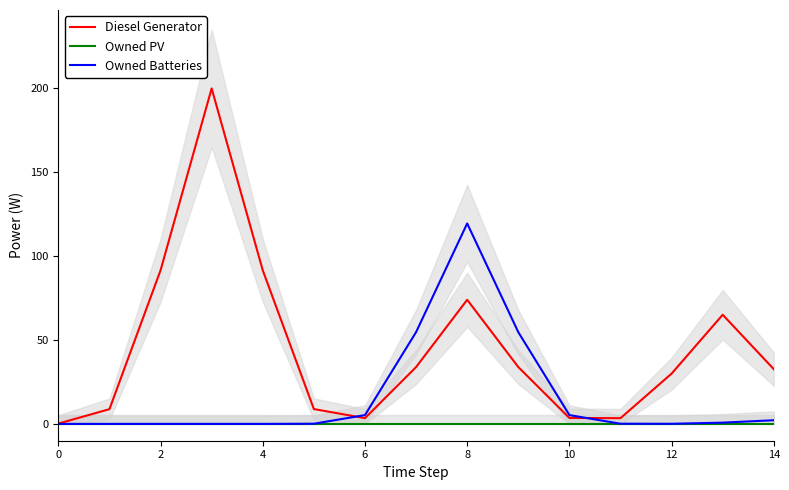

What is the label of the 11th point from the left?

10